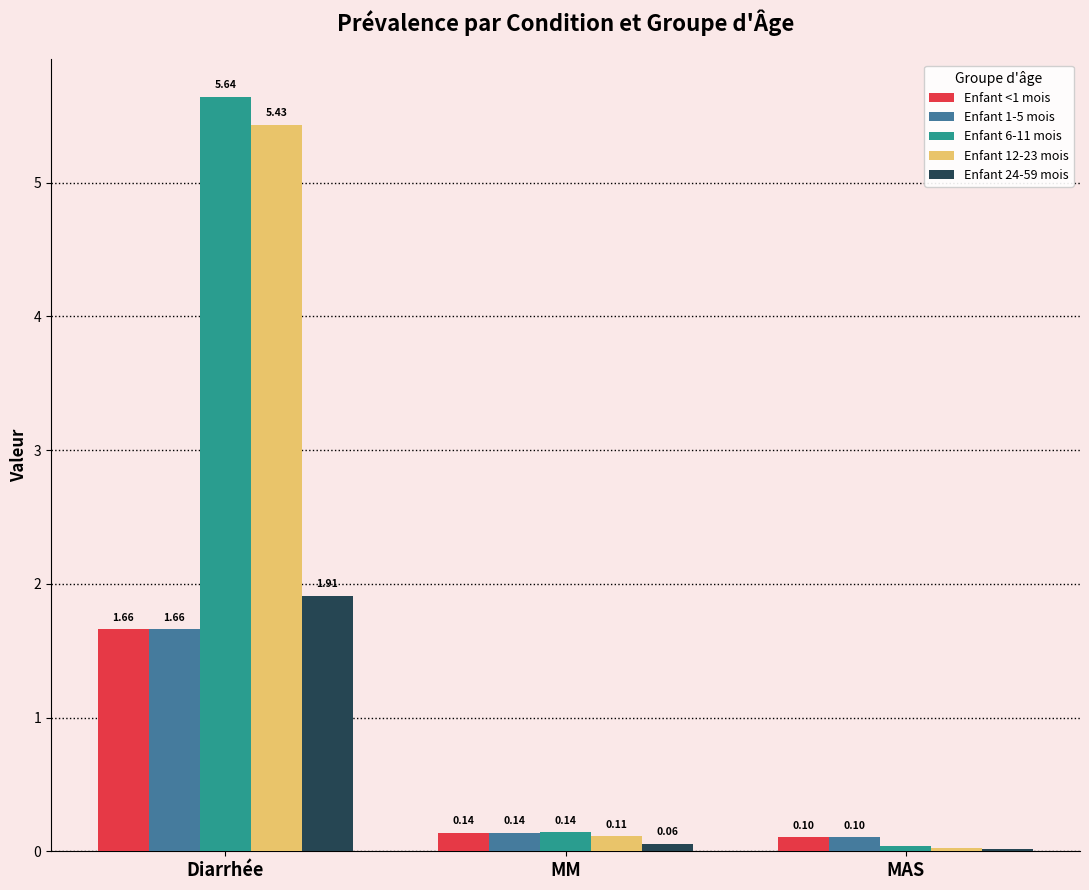

How many bars are there in each group?

5